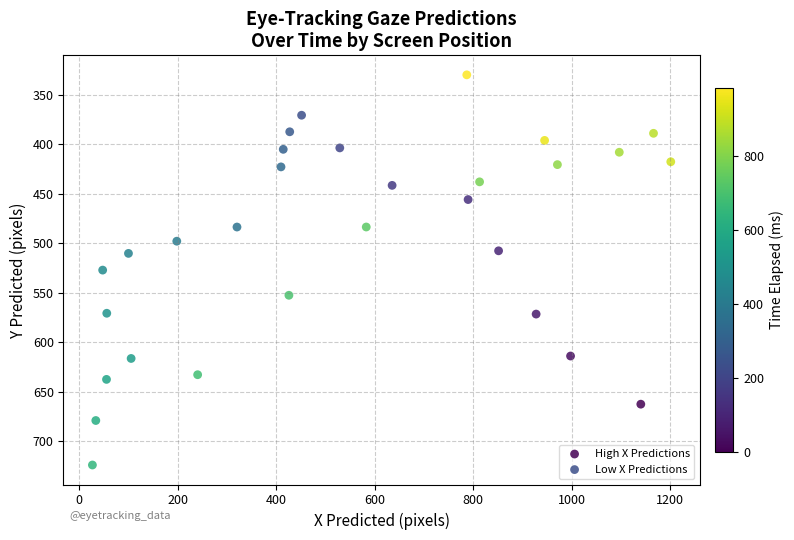

Which series contains the highest Y value?

Low X Predictions